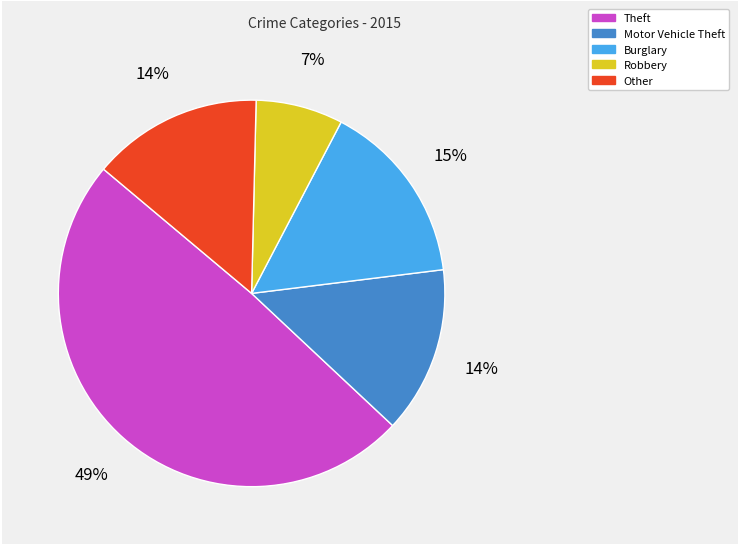

Is there a majority slice in this chart?

No